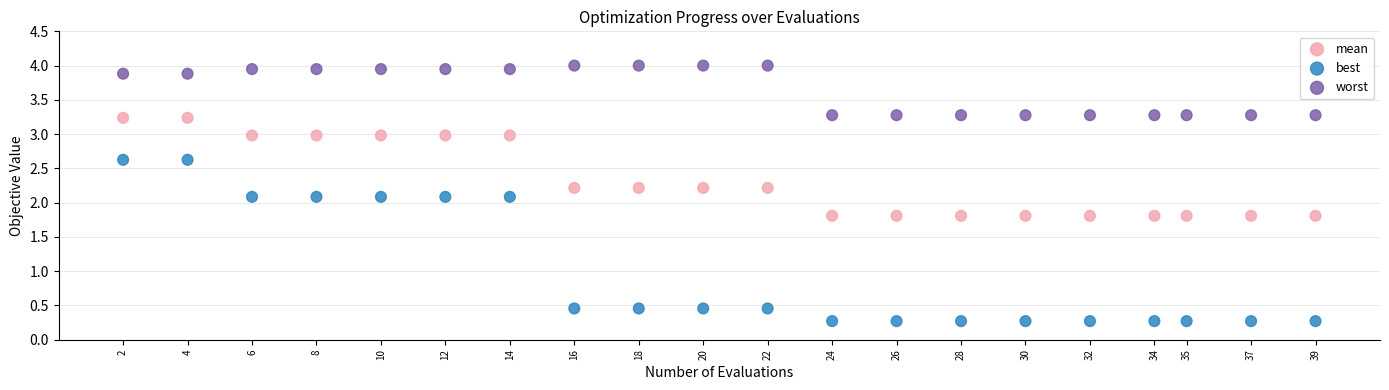

Which series contains the lowest Y value?

best